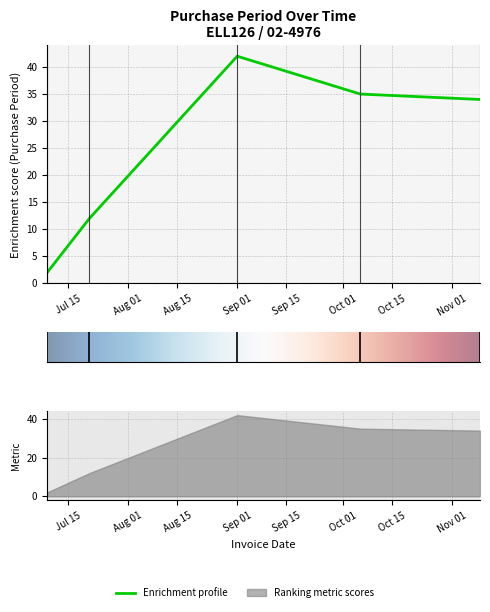

Rank the categories by value from lowest to highest.

2015-07-09, 2015-07-21, 2015-11-09, 2015-10-06, 2015-09-01